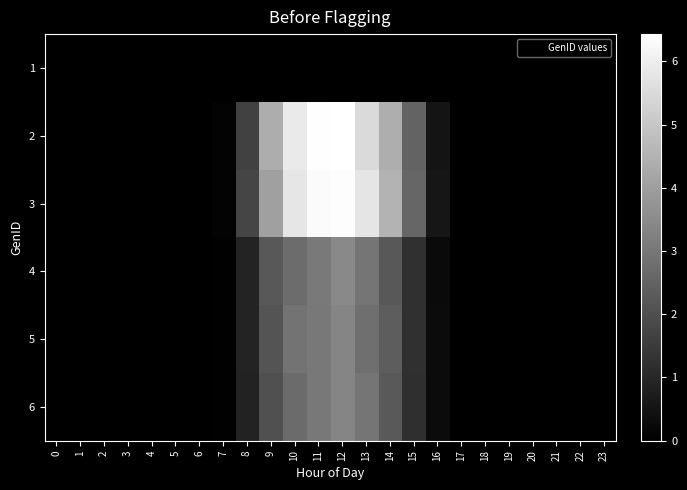

Reading left to right, what are all the values shown in this chart?

1: 0=0.0	1=0.0	2=0.0	3=0.0	4=0.0	5=0.0	6=0.0	7=0.0	8=0.0	9=0.0	10=0.0	11=0.0	12=0.0	13=0.0	14=0.0	15=0.0	16=0.0	17=0.0	18=0.0	19=0.0	20=0.0	21=0.0	22=0.0	23=0.0
2: 0=0.0	1=0.0	2=0.0	3=0.0	4=0.0	5=0.0	6=0.0	7=0.1	8=1.6	9=4.4	10=5.9	11=6.4	12=6.4	13=5.5	14=4.4	15=2.5	16=0.5	17=0.0	18=0.0	19=0.0	20=0.0	21=0.0	22=0.0	23=0.0
3: 0=0.0	1=0.0	2=0.0	3=0.0	4=0.0	5=0.0	6=0.0	7=0.1	8=1.7	9=4.0	10=5.8	11=6.3	12=6.4	13=5.8	14=4.5	15=2.6	16=0.6	17=0.0	18=0.0	19=0.0	20=0.0	21=0.0	22=0.0	23=0.0
4: 0=0.0	1=0.0	2=0.0	3=0.0	4=0.0	5=0.0	6=0.0	7=0.0	8=0.9	9=2.2	10=2.7	11=3.1	12=3.4	13=2.9	14=2.2	15=1.2	16=0.3	17=0.0	18=0.0	19=0.0	20=0.0	21=0.0	22=0.0	23=0.0
5: 0=0.0	1=0.0	2=0.0	3=0.0	4=0.0	5=0.0	6=0.0	7=0.0	8=0.9	9=2.1	10=2.9	11=3.0	12=3.3	13=2.8	14=2.4	15=1.2	16=0.3	17=0.0	18=0.0	19=0.0	20=0.0	21=0.0	22=0.0	23=0.0
6: 0=0.0	1=0.0	2=0.0	3=0.0	4=0.0	5=0.0	6=0.0	7=0.0	8=0.9	9=2.0	10=2.7	11=3.0	12=3.3	13=2.9	14=2.3	15=1.2	16=0.3	17=0.0	18=0.0	19=0.0	20=0.0	21=0.0	22=0.0	23=0.0